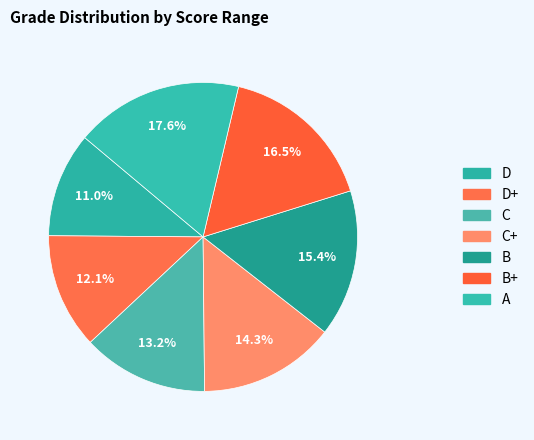

Does any single category account for the majority?

No